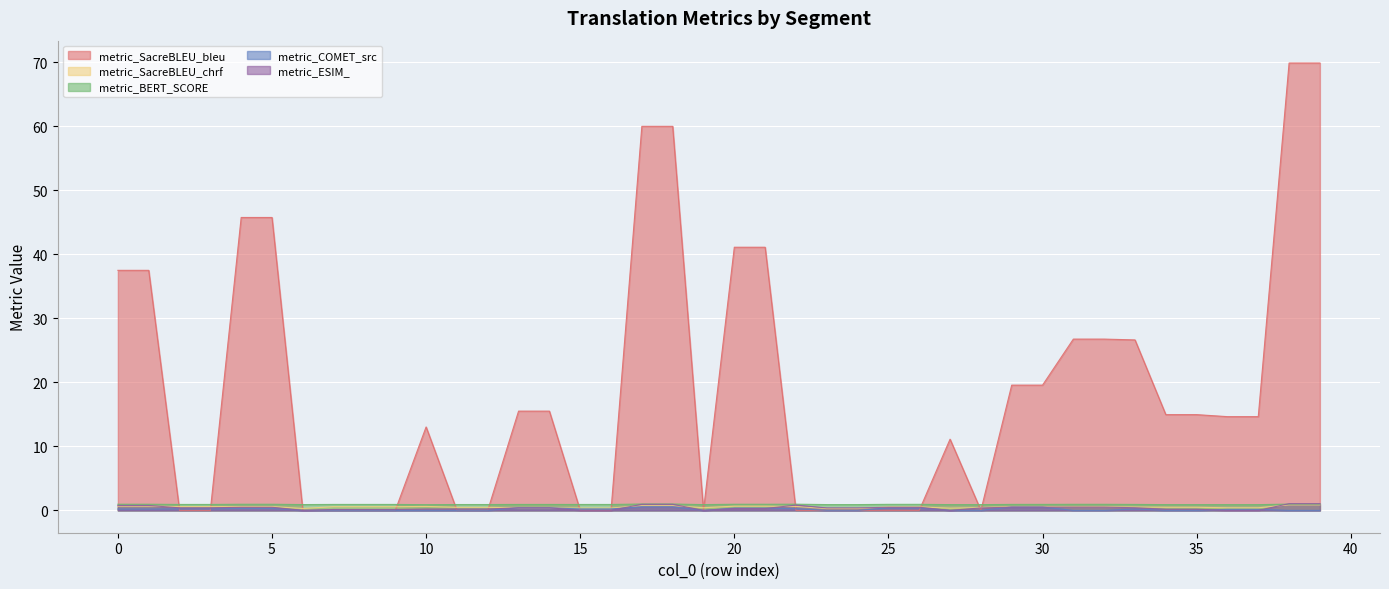

Which series has the largest total across all categories?

metric_SacreBLEU_bleu